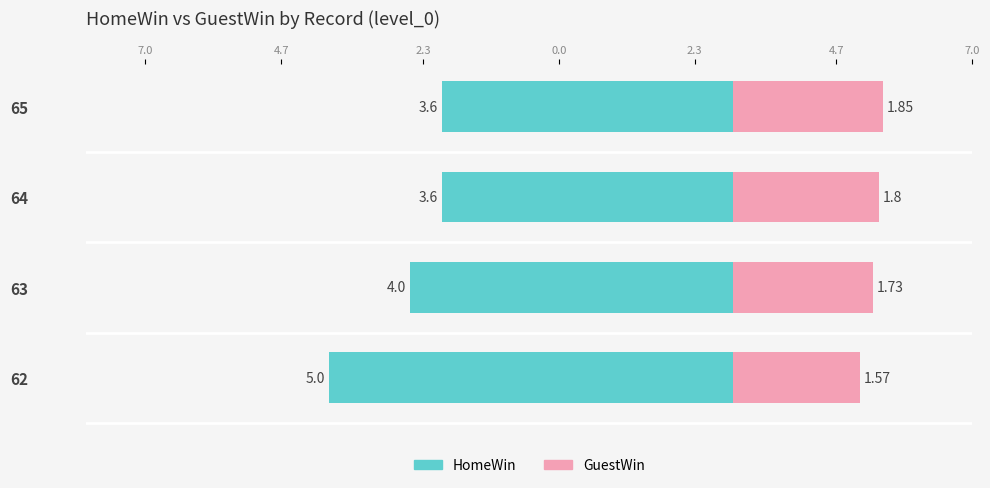

What is the value of the GuestWin bar at the 3rd from the left?

1.8